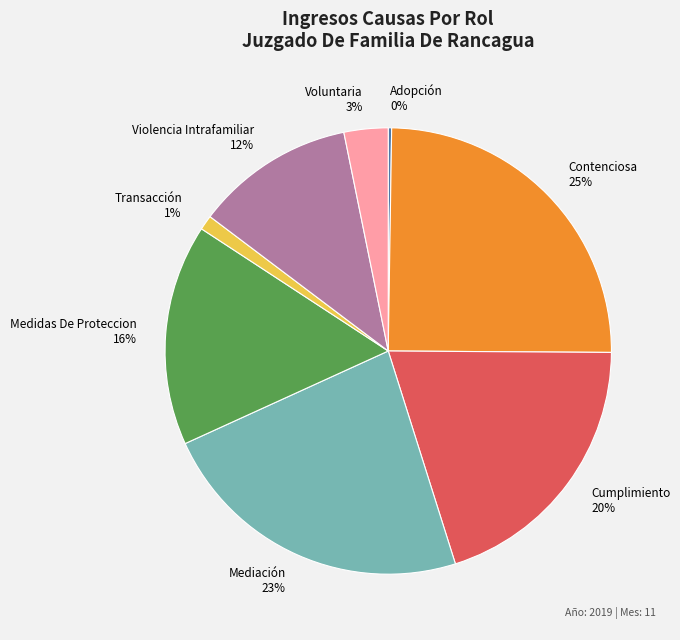

To the nearest percent, what is the difference between the largest and smallest slice percentages?

25%